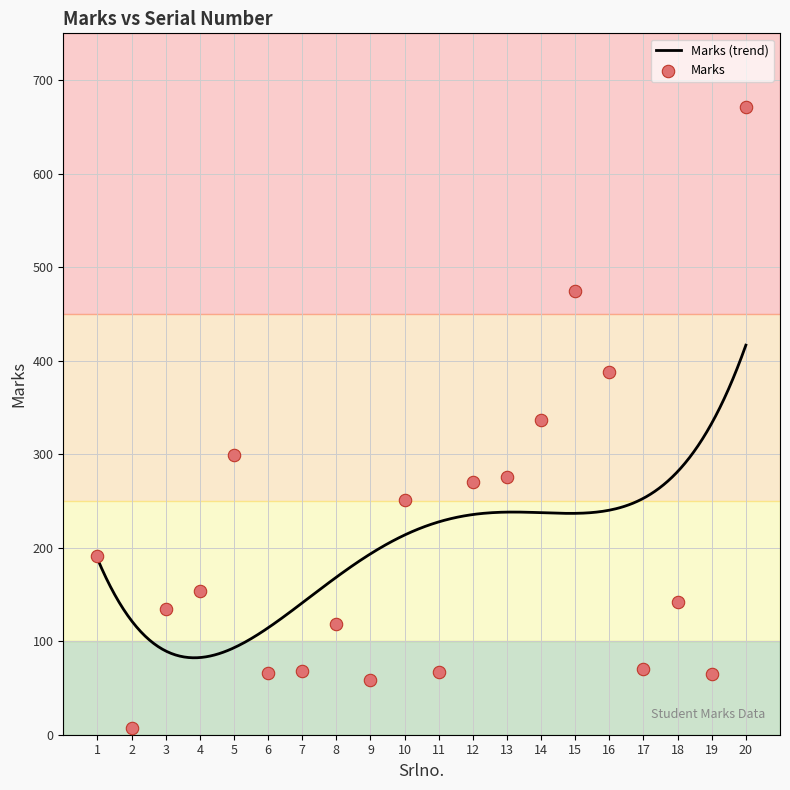

What is the ratio of the value at 18 to the value at 6?

2.2